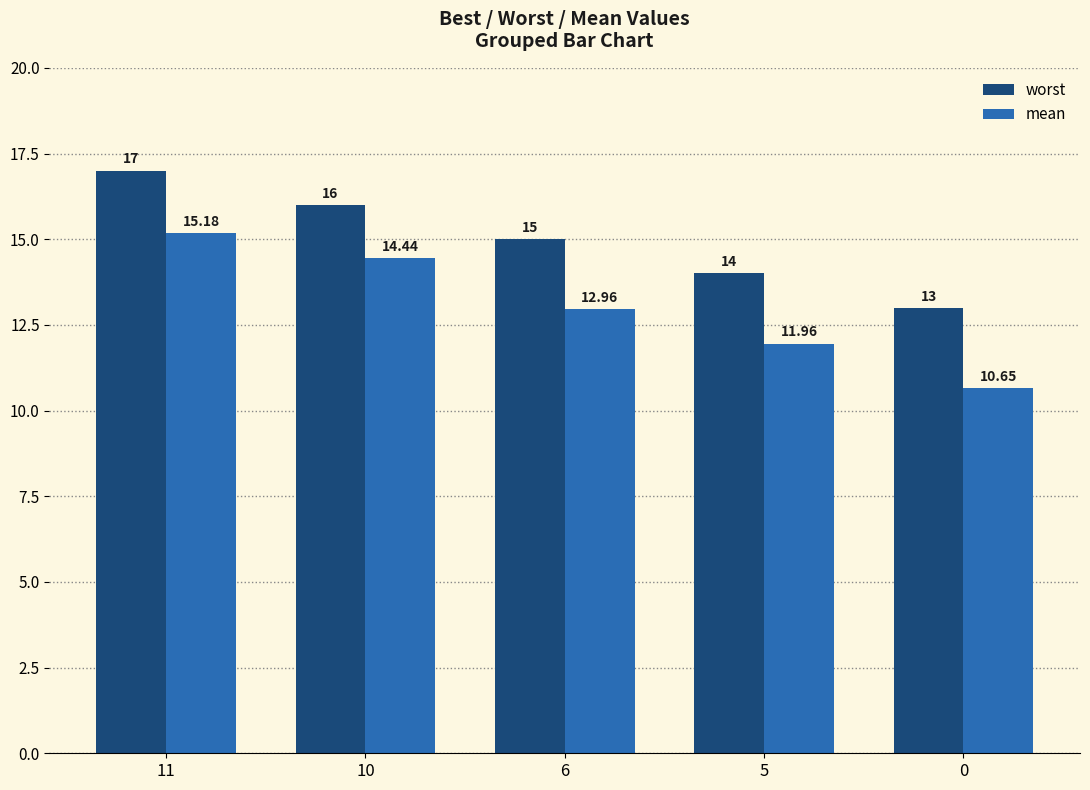

At which label is worst closest to 15?

6